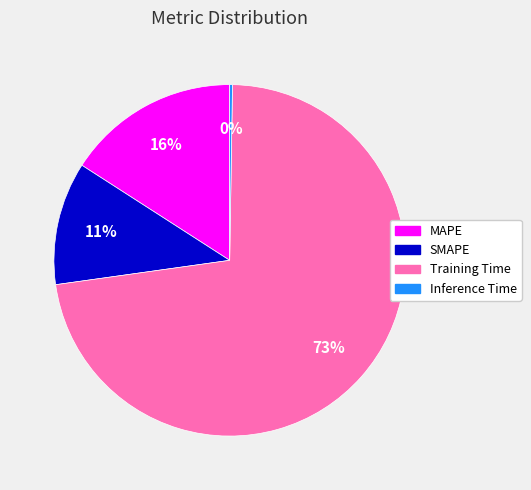

Between Training Time and SMAPE, which is larger?

Training Time